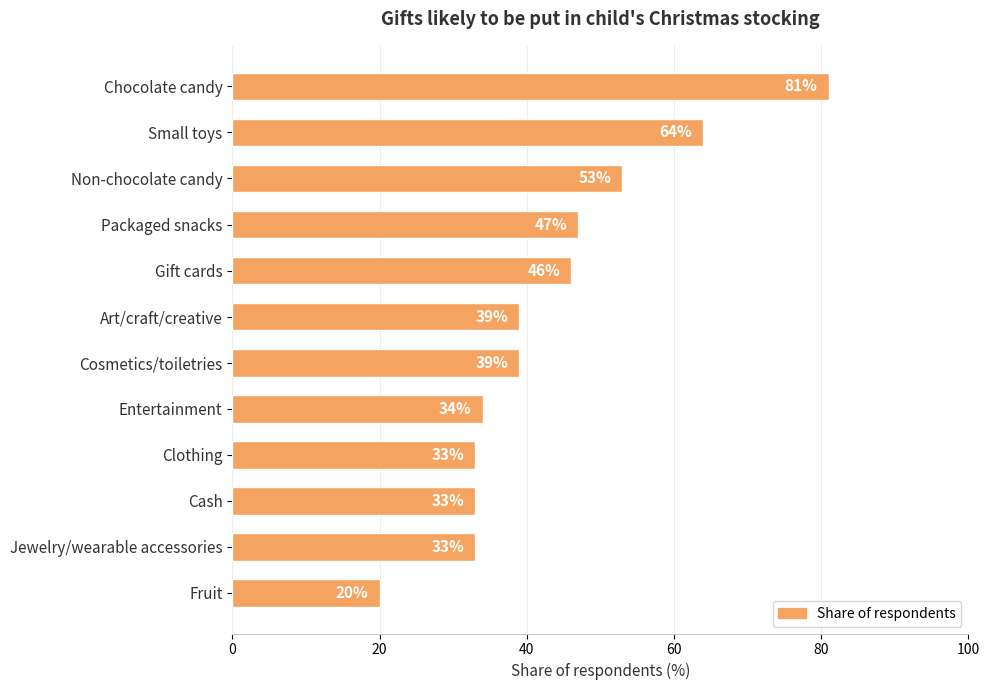

What is the label of the 1st bar from the top?

Chocolate candy